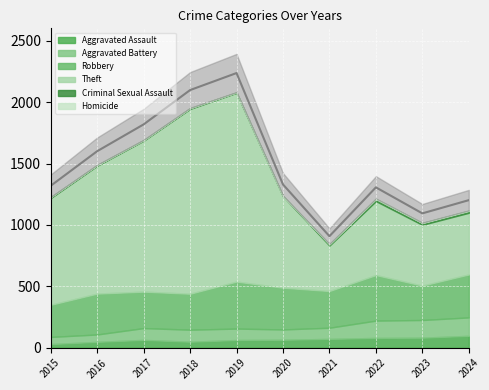

What is the total value across all series at 2016?

1489